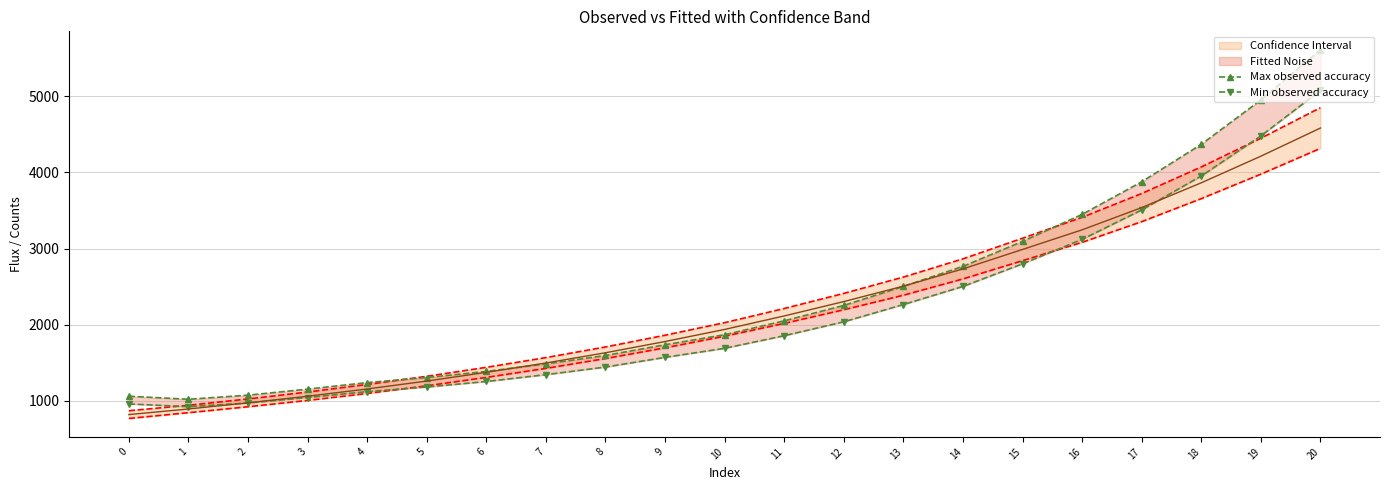

In Max observed accuracy, how many points are lower than both neighbors (excluding endpoints)?

1